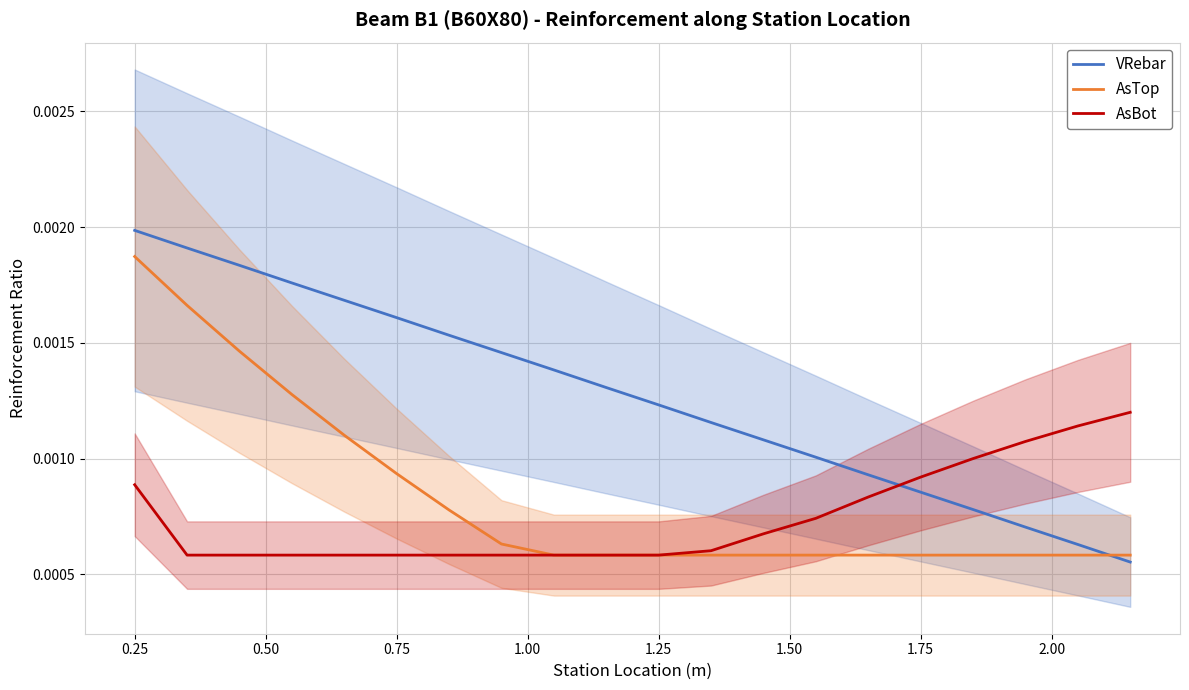

List the series in order of their overall mean, highest first.

VRebar, AsTop, AsBot